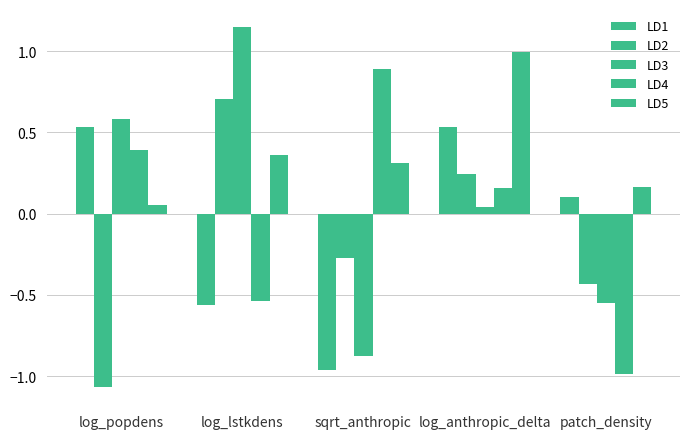

What value does the LD5 series have at log_popdens?

0.1